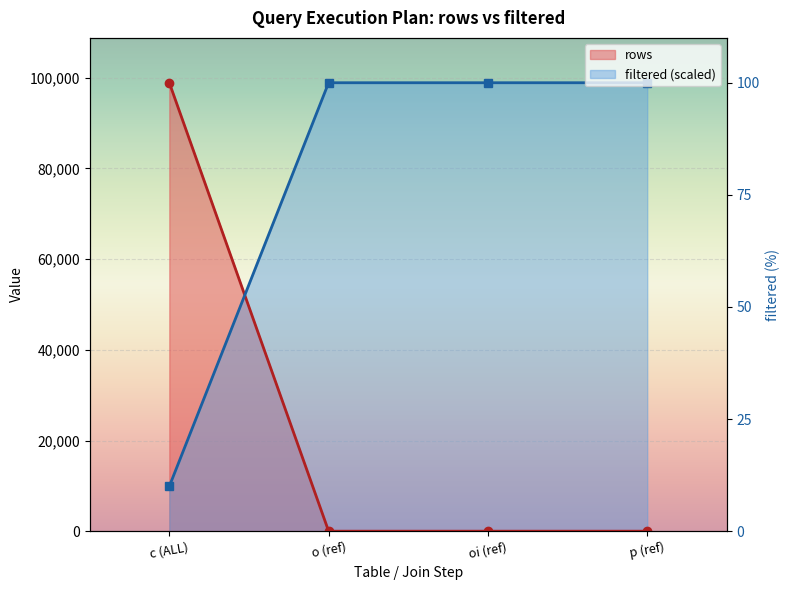

List the labels in order of filtered value, largest first.

o (ref), oi (ref), p (ref), c (ALL)